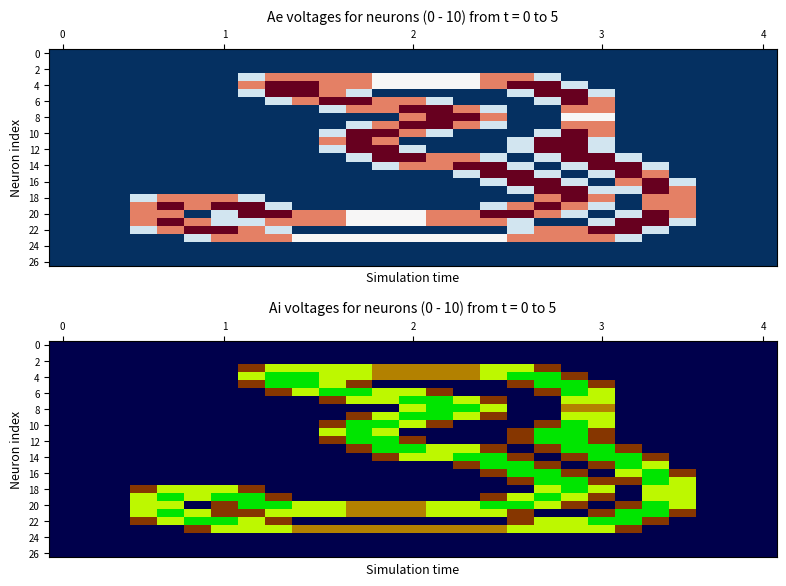

What is the maximum value shown in the chart?

2.0